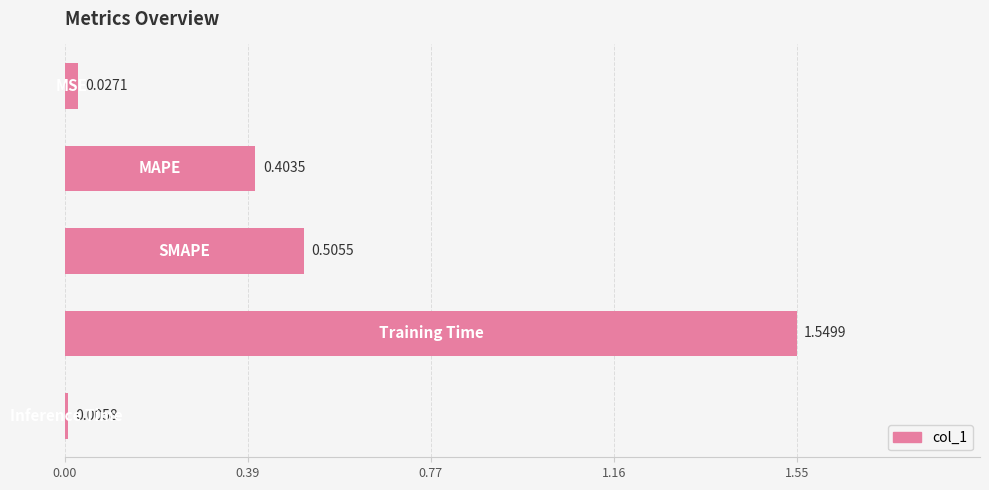

What is the sum of all values?

2.5